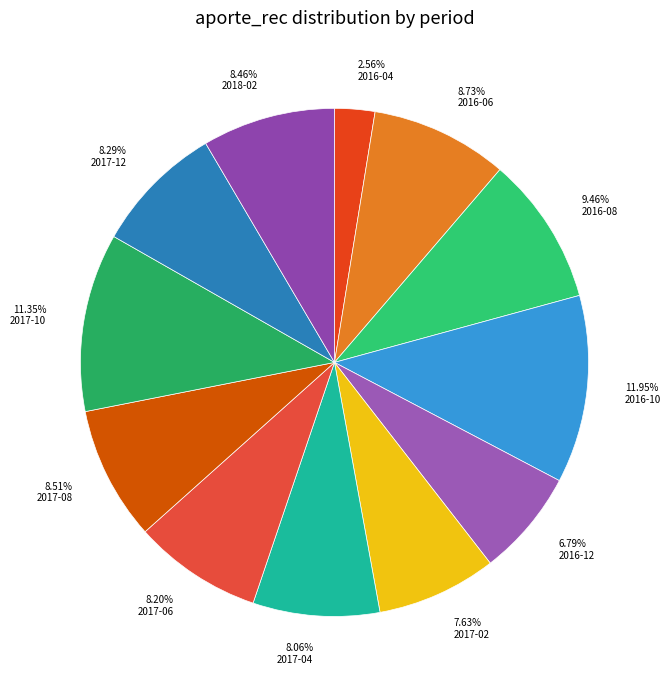

What portion of the pie excludes 2016-06?

91.3%